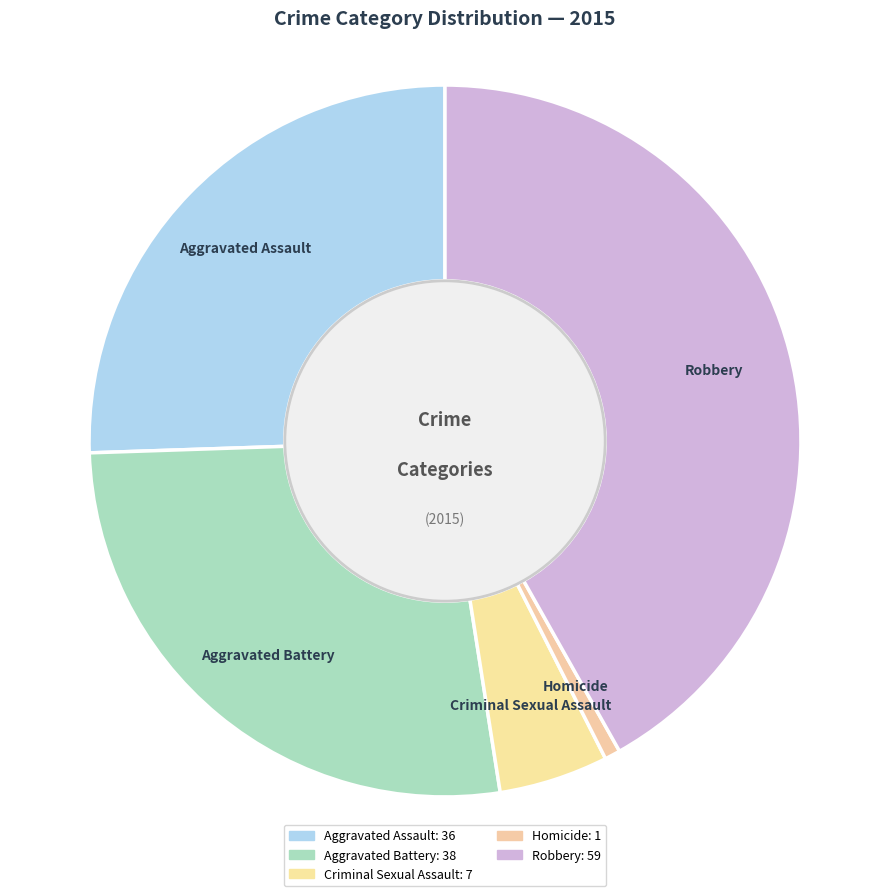

True or false: Robbery accounts for 42% of the total.

True